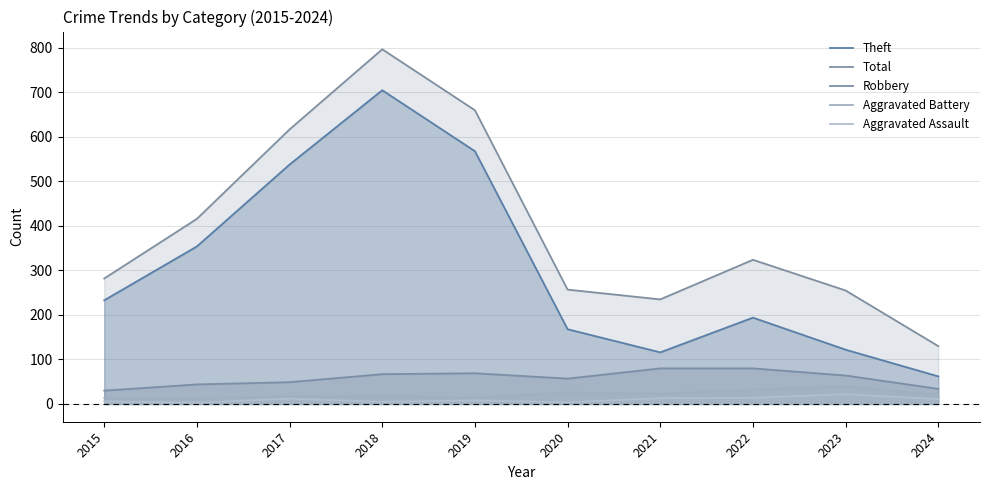

Does the chart display data point markers on the line(s)?

No